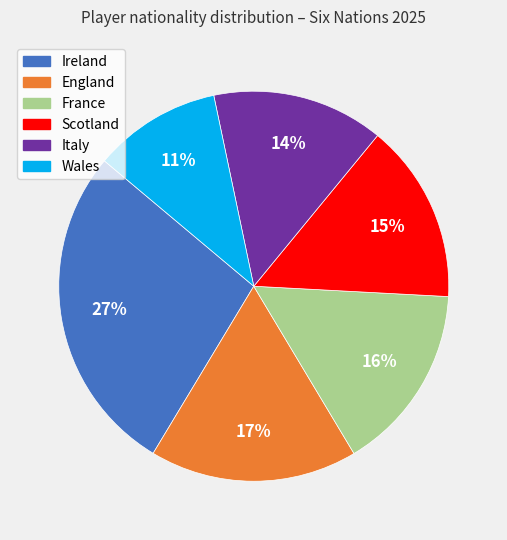

Does any single category account for the majority?

No